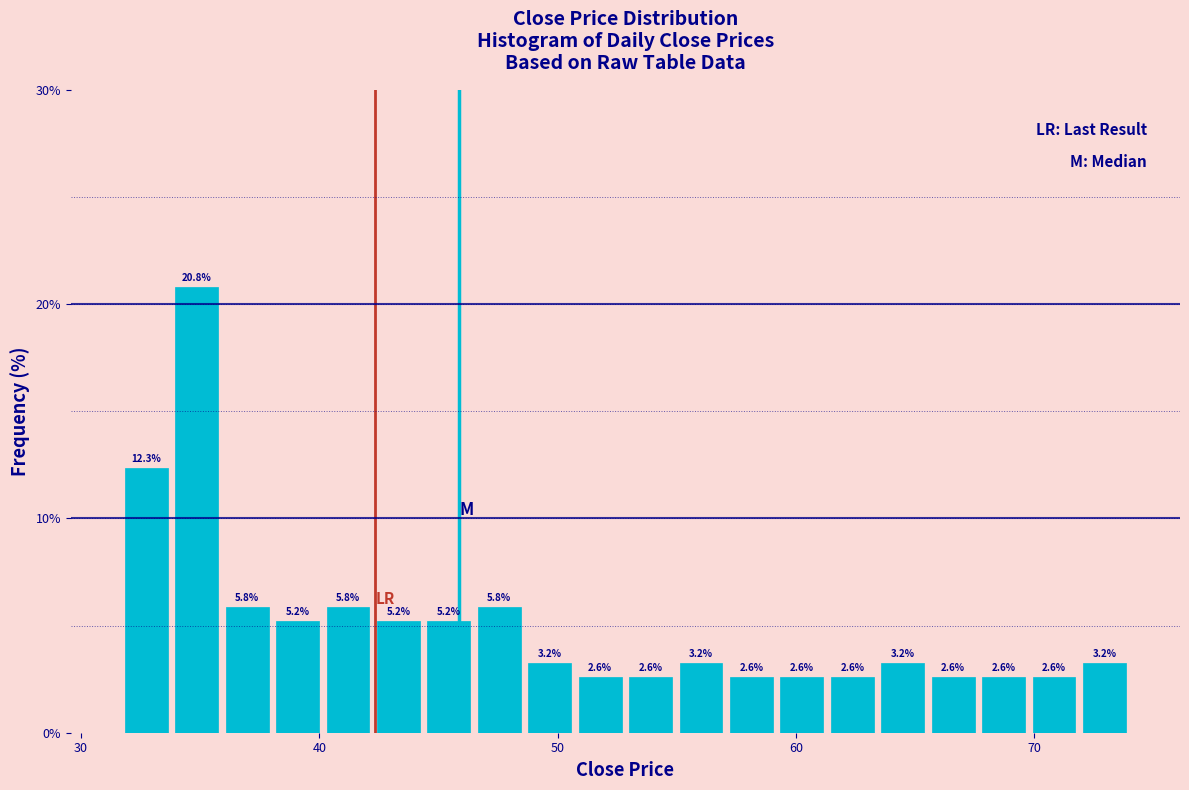

Around what value on the x-axis is the tallest bar? Give the approximate position of its centre, as read against the axis.

35